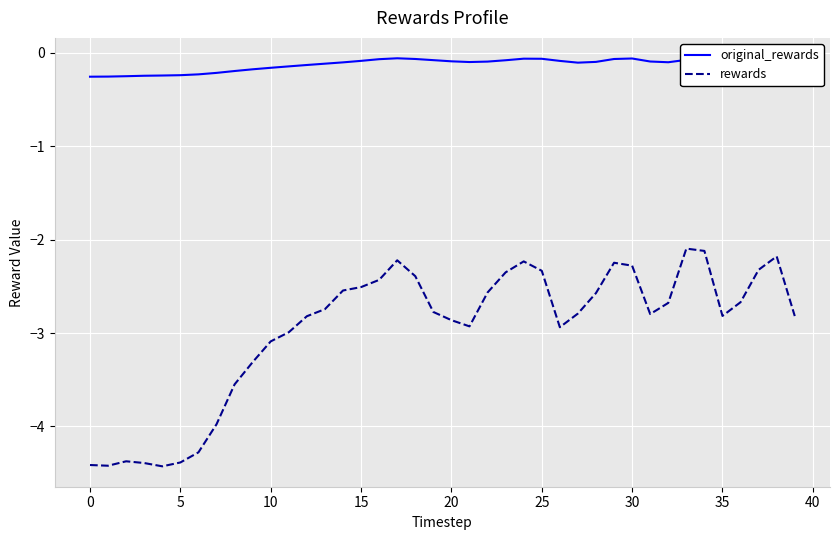

True or false: original_rewards has more than 2 interior local peaks.

True